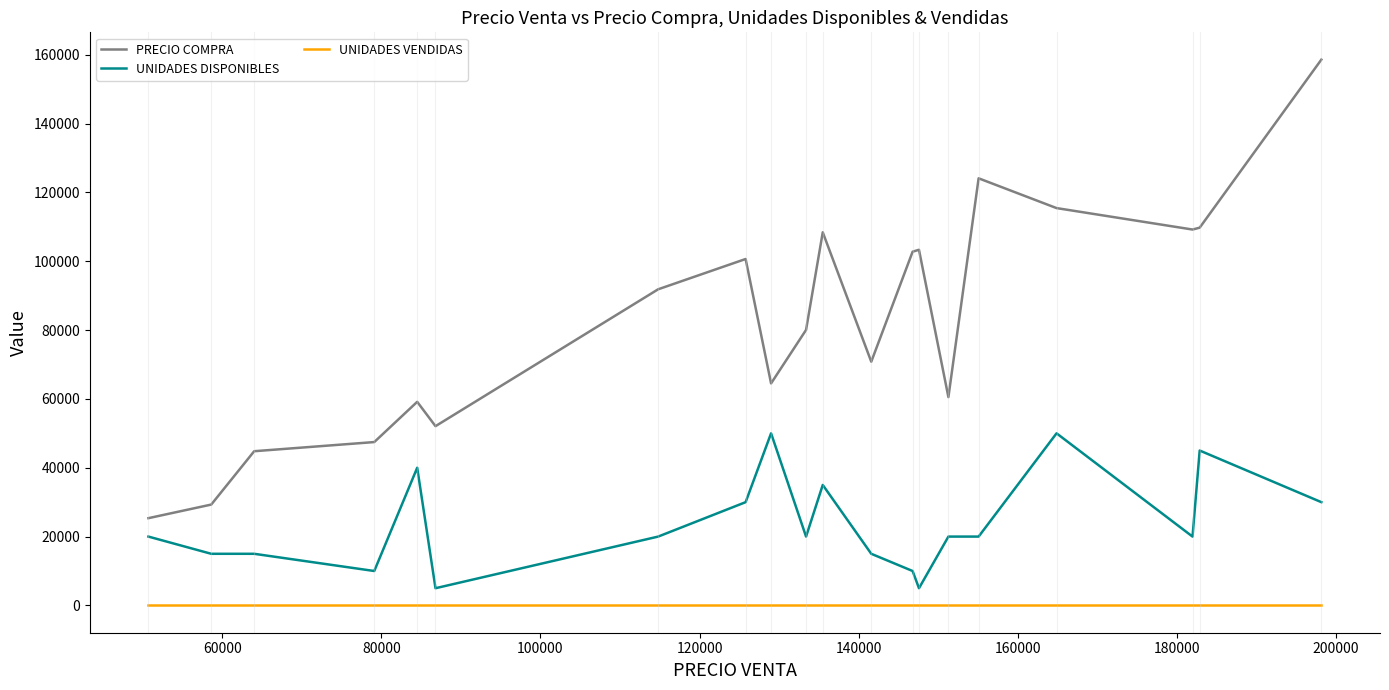

What is the difference between the maximum and minimum values in the UNIDADES DISPONIBLES series?

45000